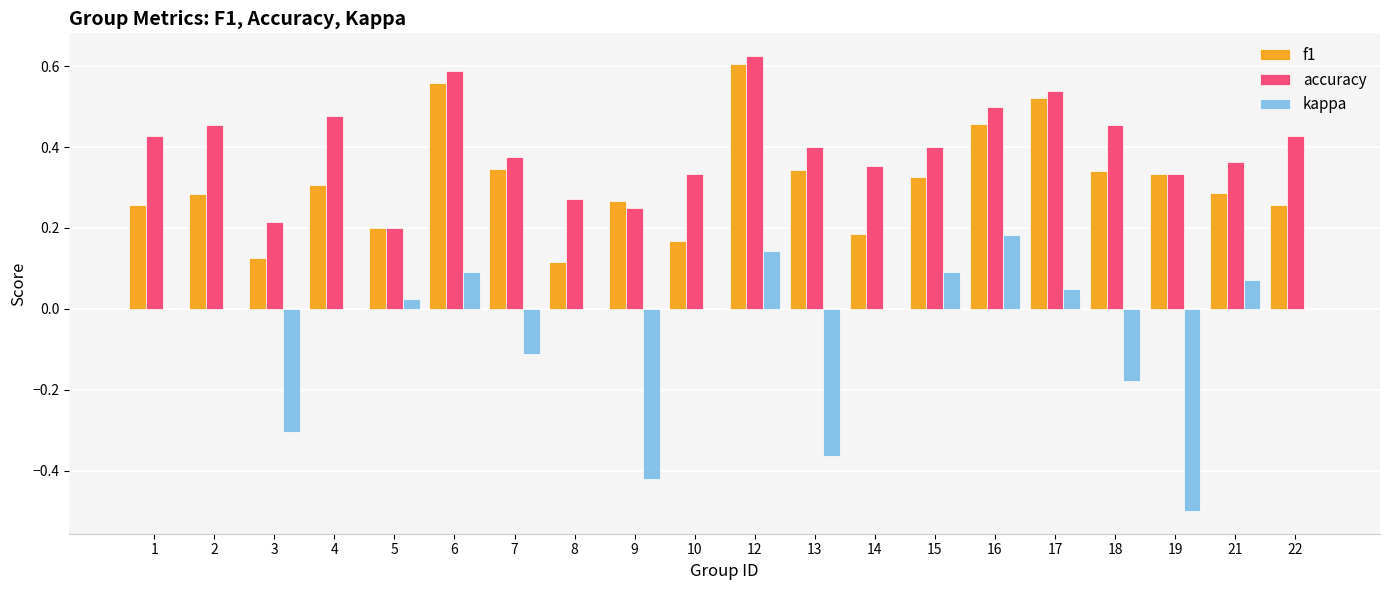

How many groups of bars are there?

20